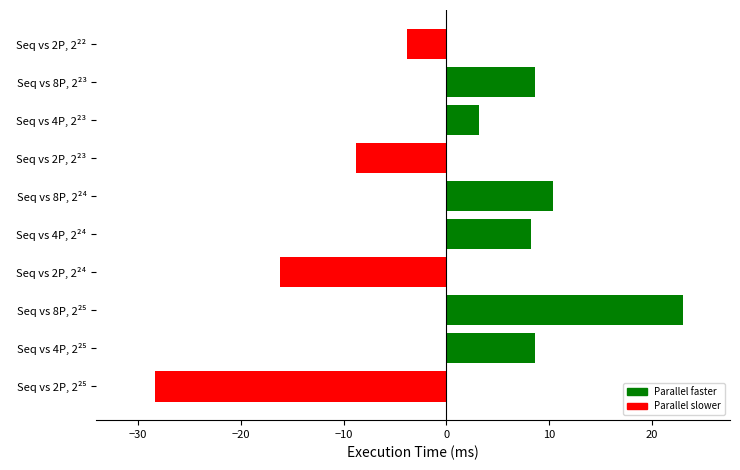

Are the bars grouped side by side (vs. stacked)?

No